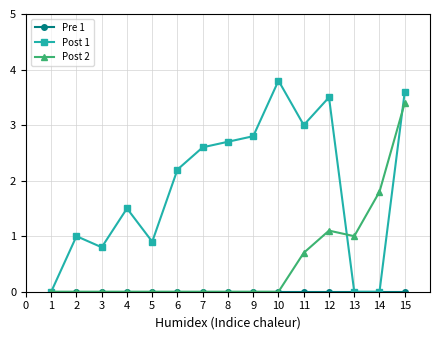

What is the total value across all series at 4?

1.5